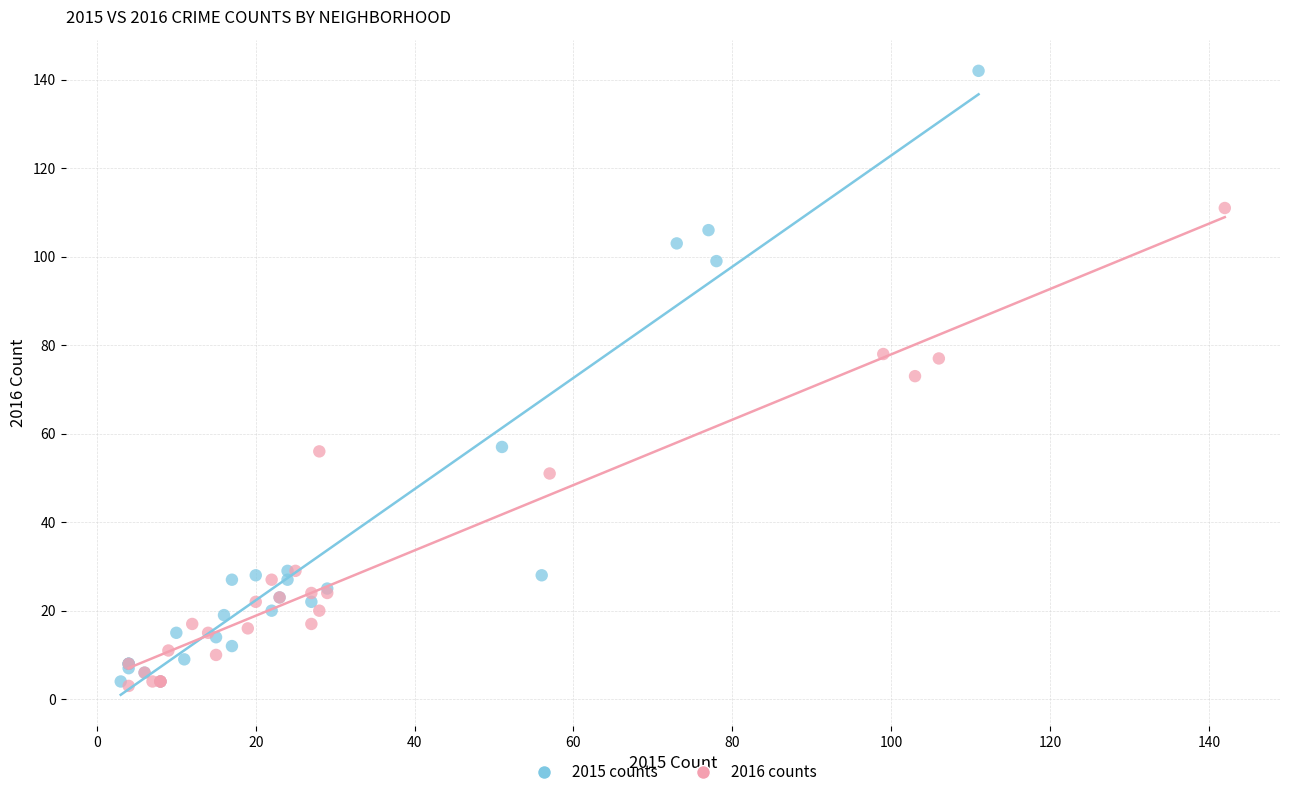

What are all the series names shown in the legend?

2015 counts, 2016 counts